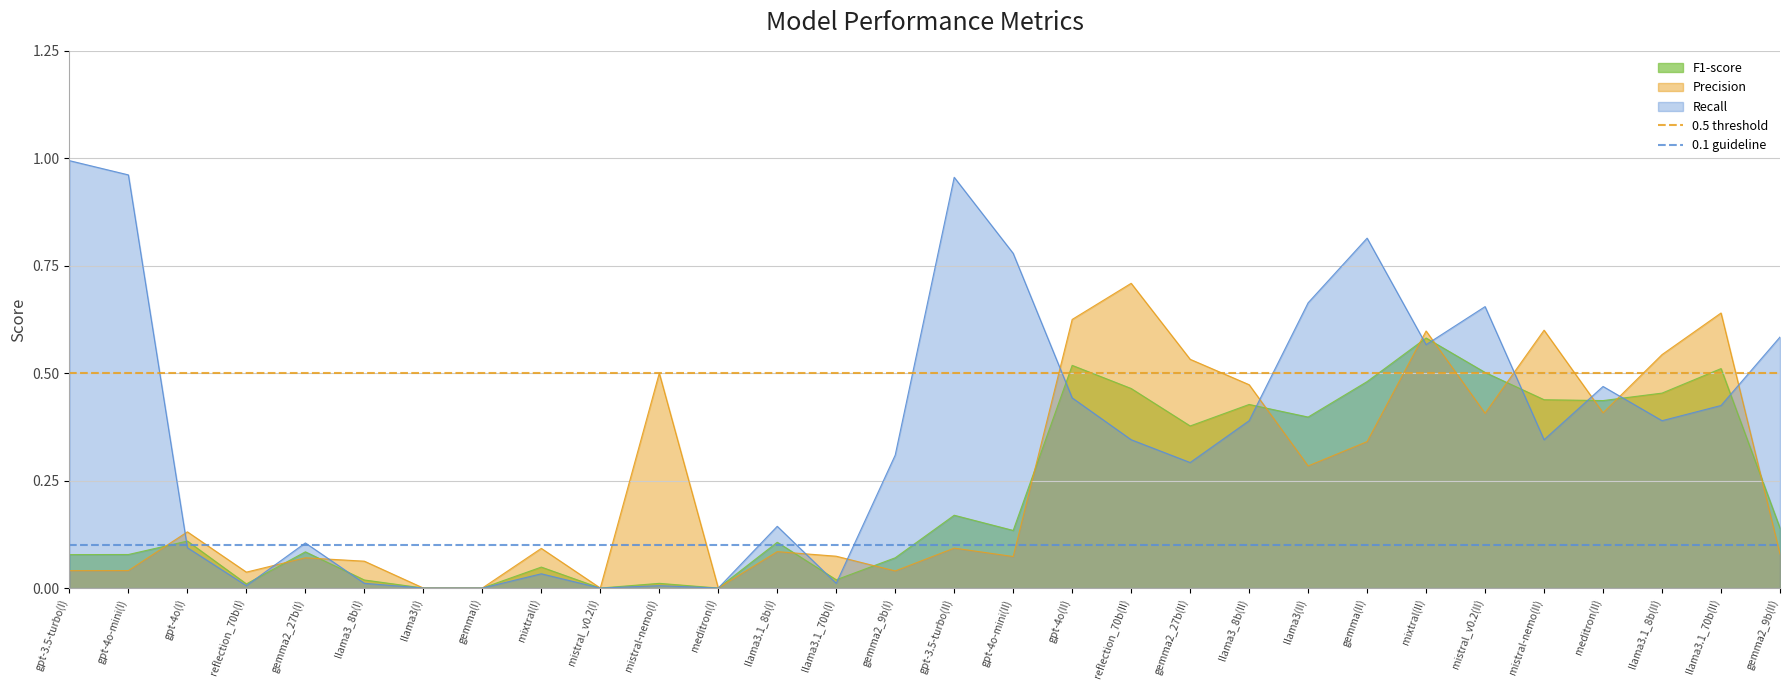

Is the value of F1-score at mixtral(II) greater than the value of Recall at mistral-nemo(I)?

Yes